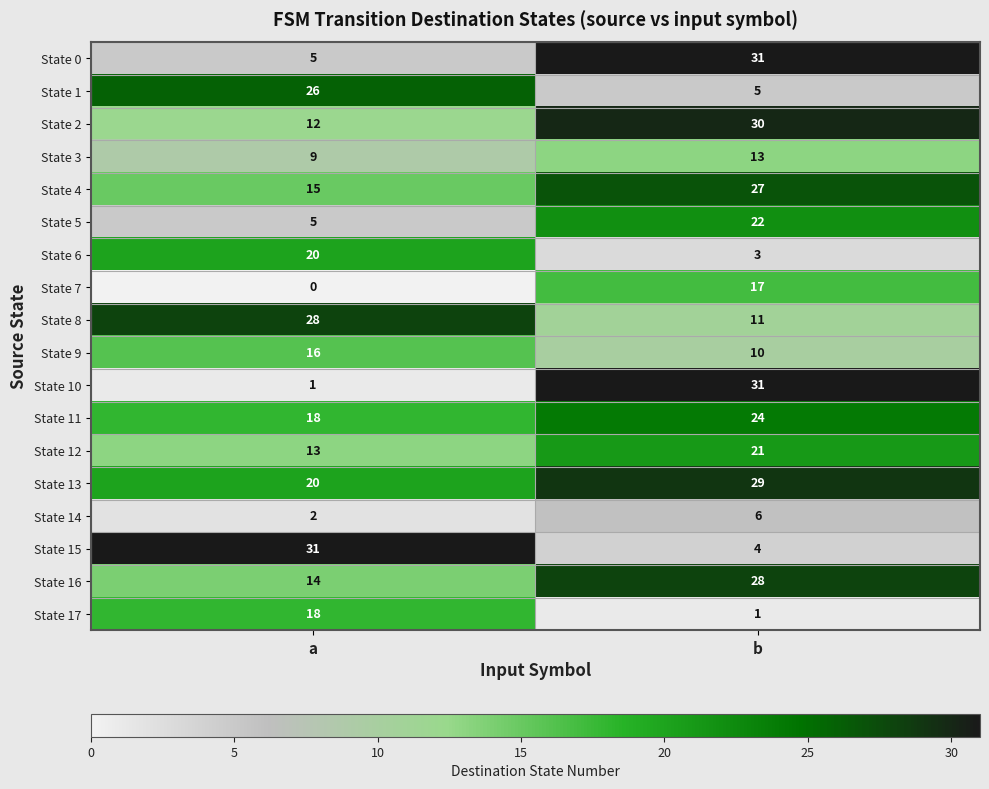

What is the sum of all State 0 values?

36